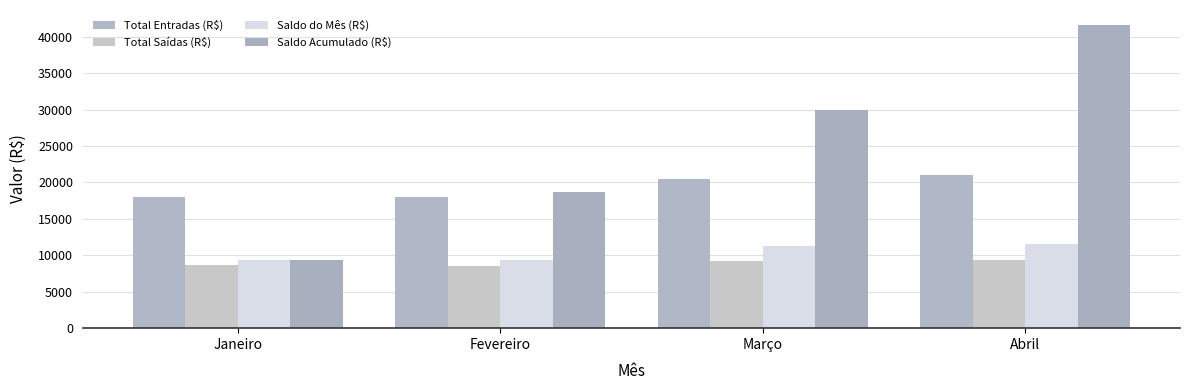

True or false: Saldo do Mês (R$) has a value of 9400 at Fevereiro.

True